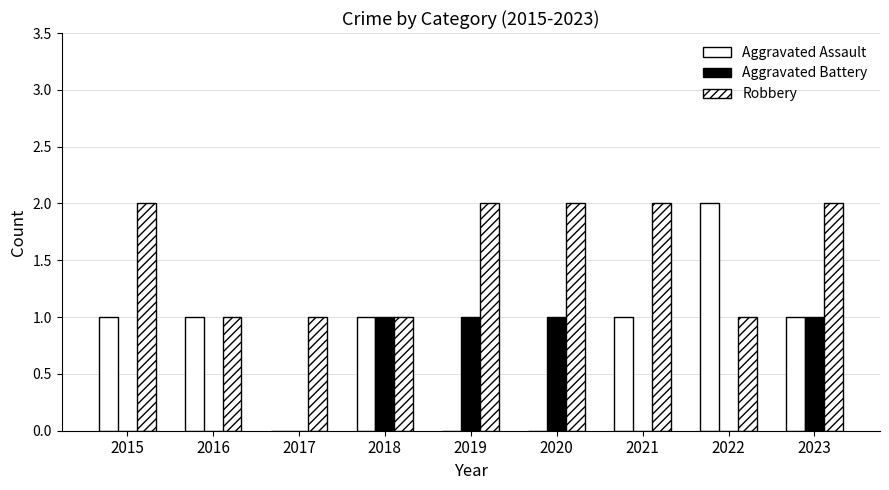

What is the difference between the second highest and second lowest values in the Robbery series?

1